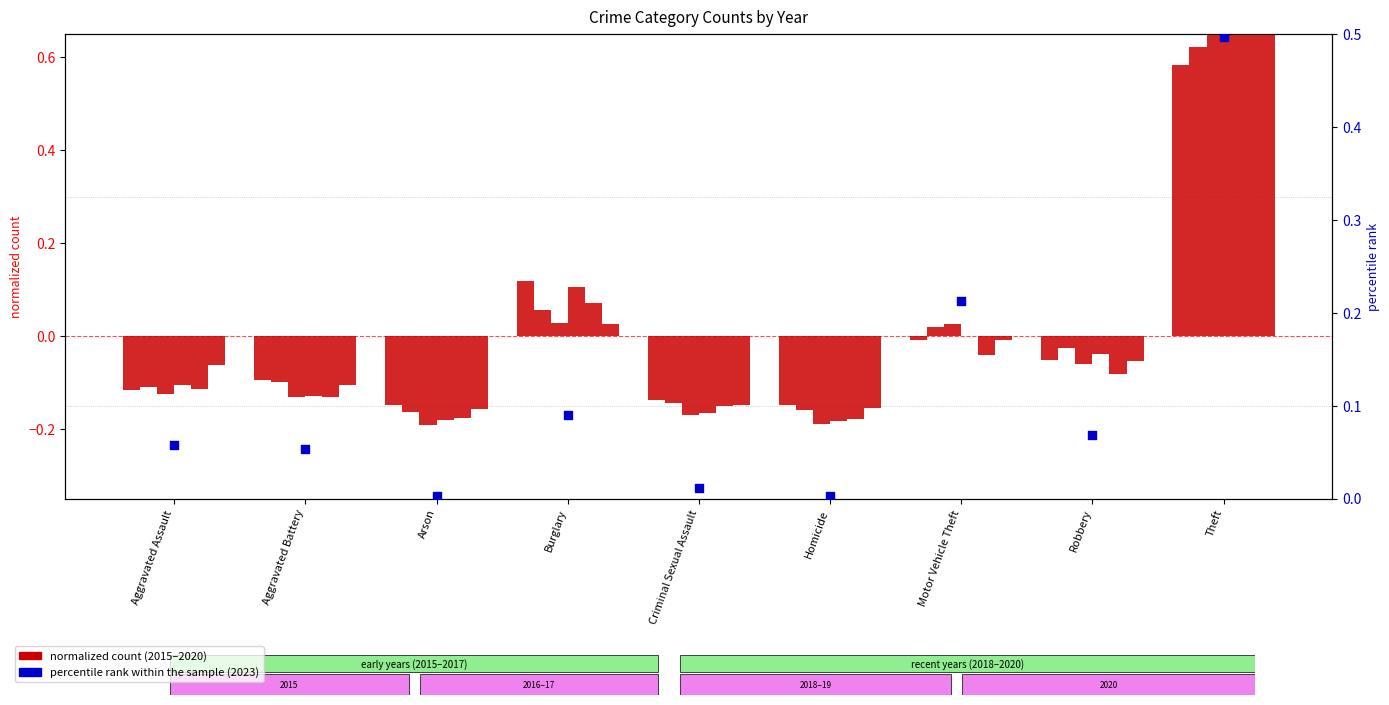

Between Aggravated Assault and Aggravated Battery, which is larger?

Aggravated Assault